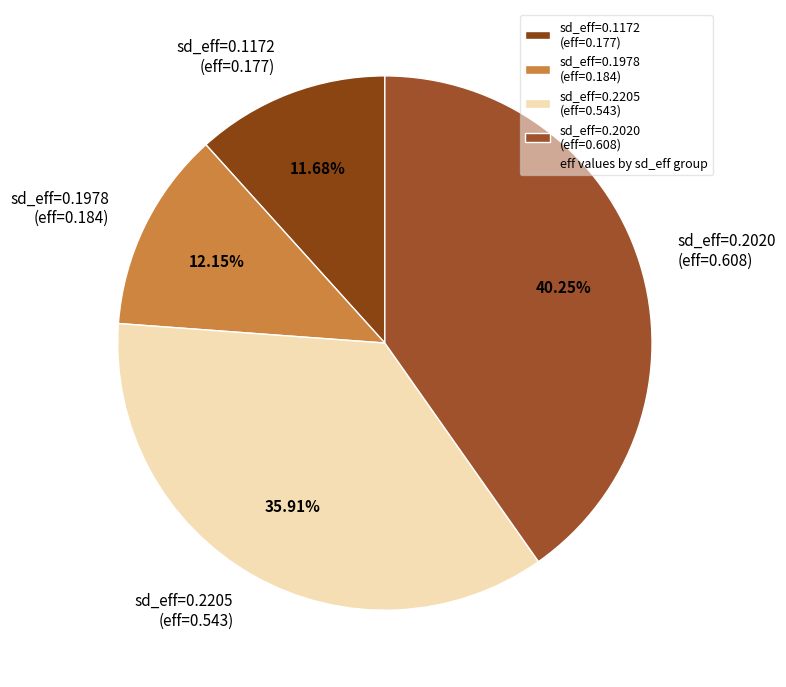

Combined, do sd_eff=0.2205 (eff=0.543) and sd_eff=0.1172 (eff=0.177) account for over 50%?

No